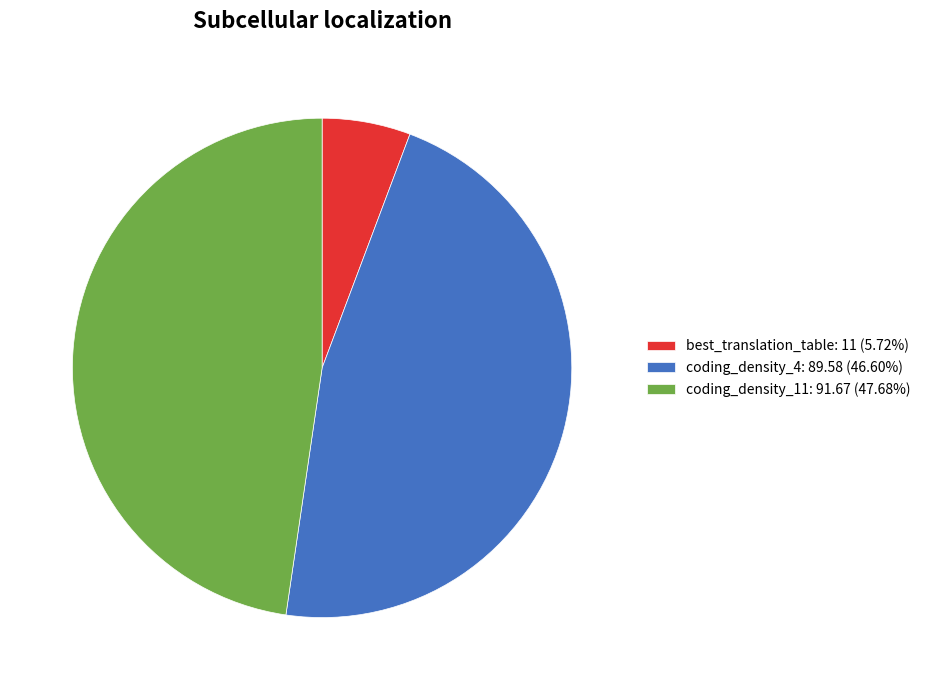

What is the largest slice in the pie chart?

coding_density_11